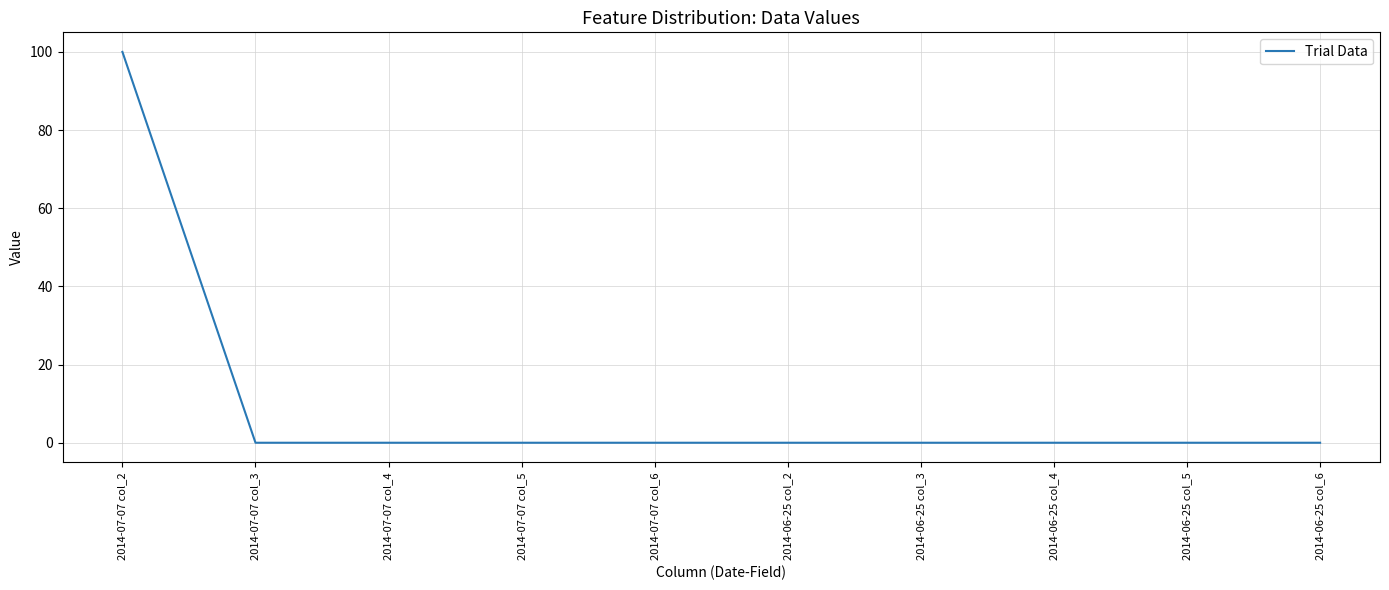

What is the difference between the maximum and second lowest values?

100